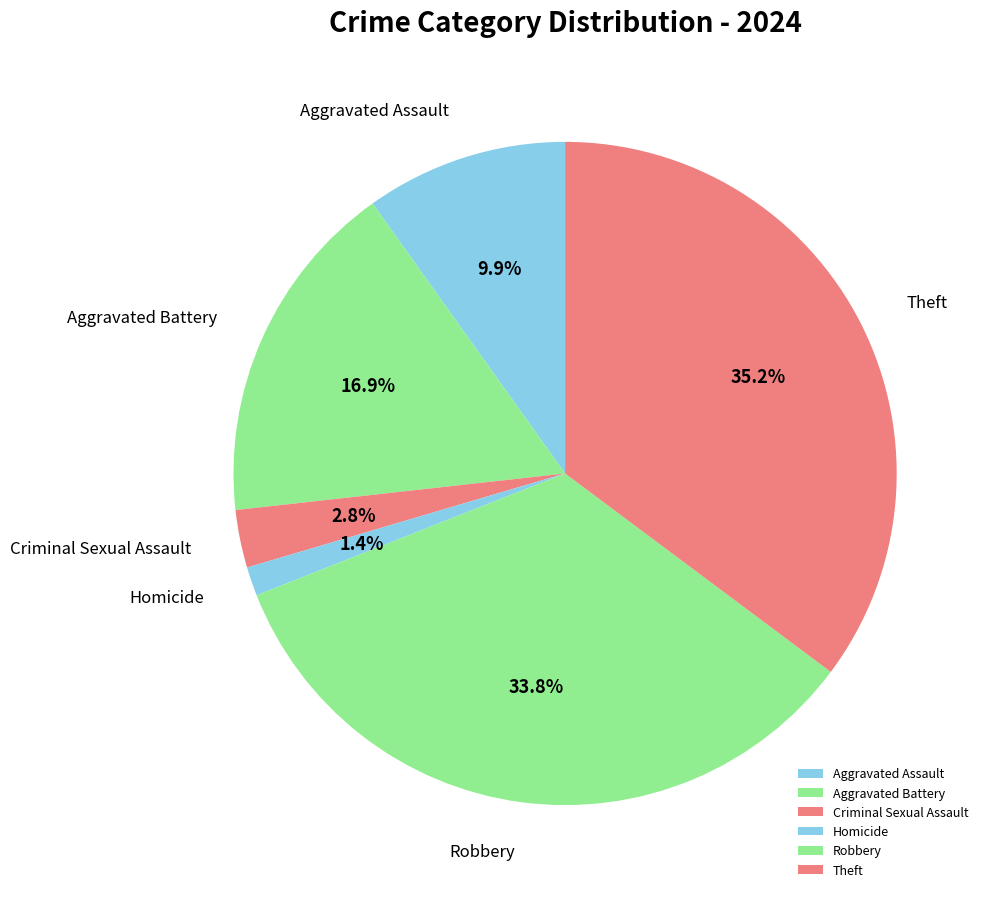

How many slices are in this pie chart?

6